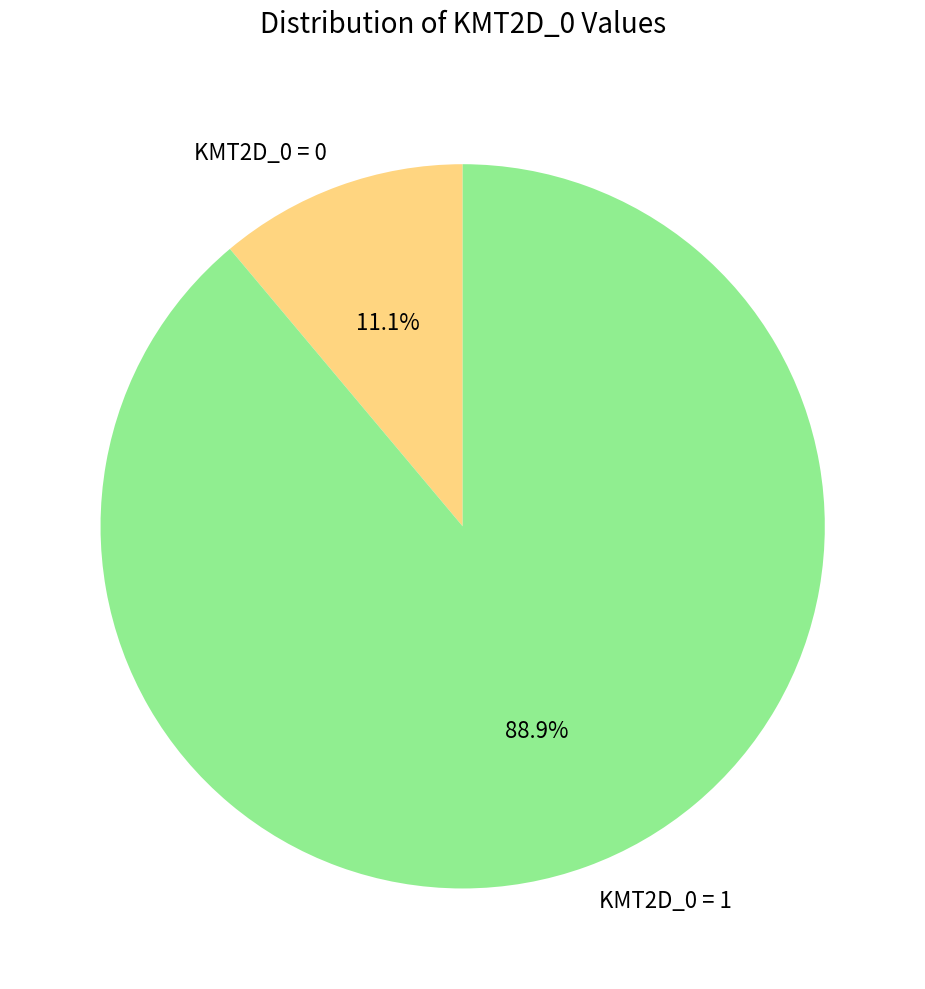

Which slice represents more than half of the pie?

KMT2D_0 = 1